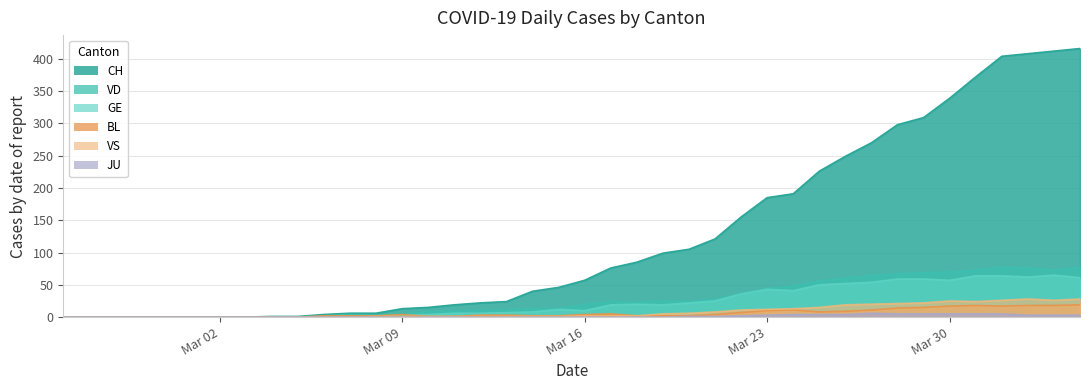

True or false: JU has a value of 0 at 2020-03-04.

True